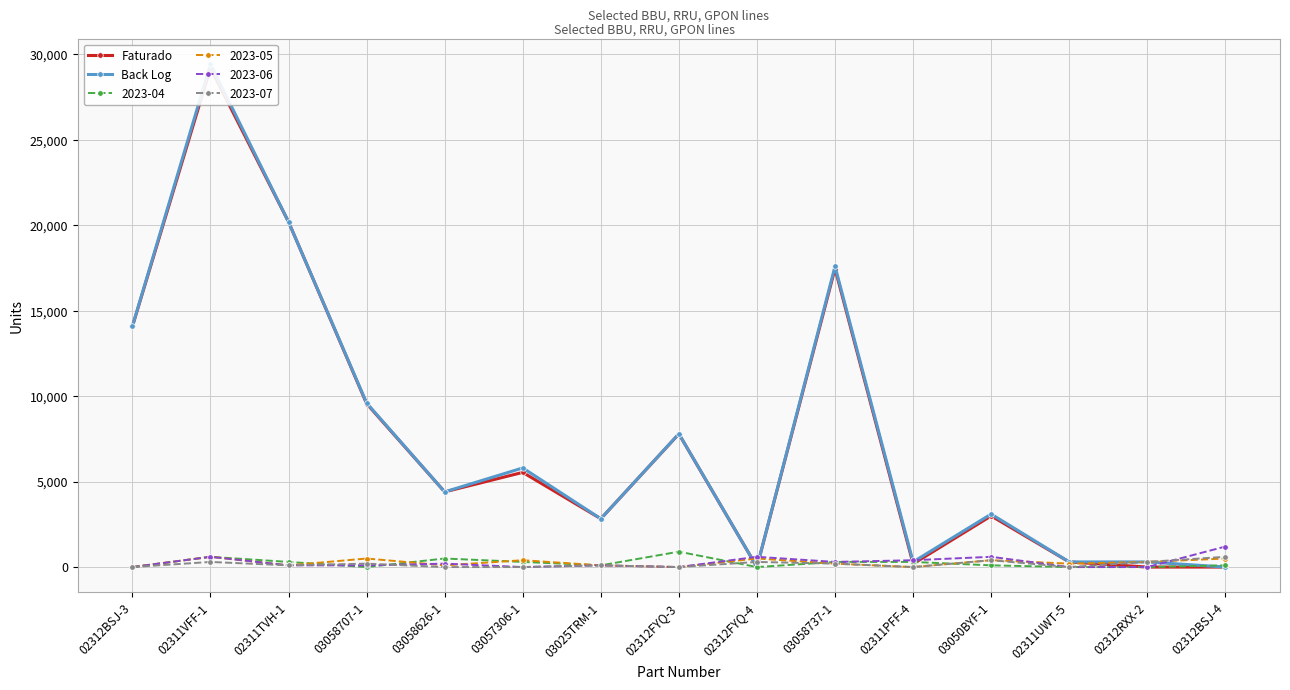

The value of 2023-04 at 03058707-1 is 0. True or false?

True